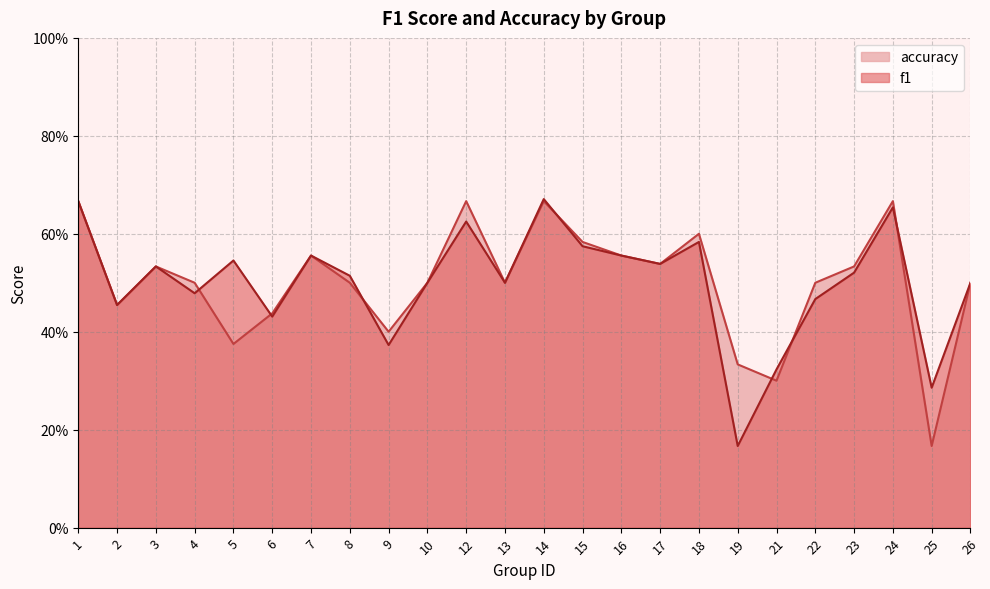

Which series has the largest total across all categories?

accuracy